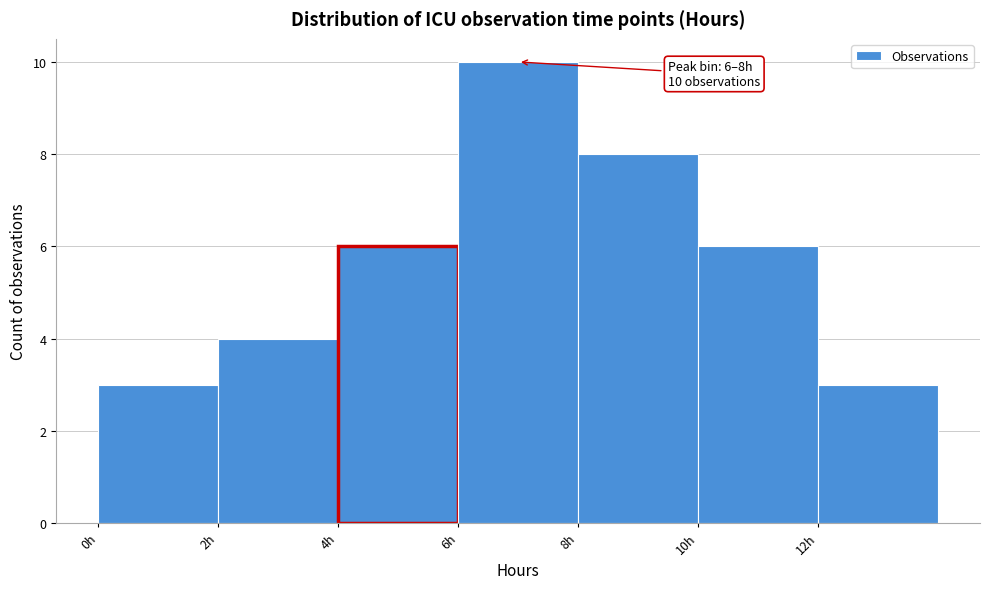

Which range on the x-axis has the tallest bar?

6 to 8